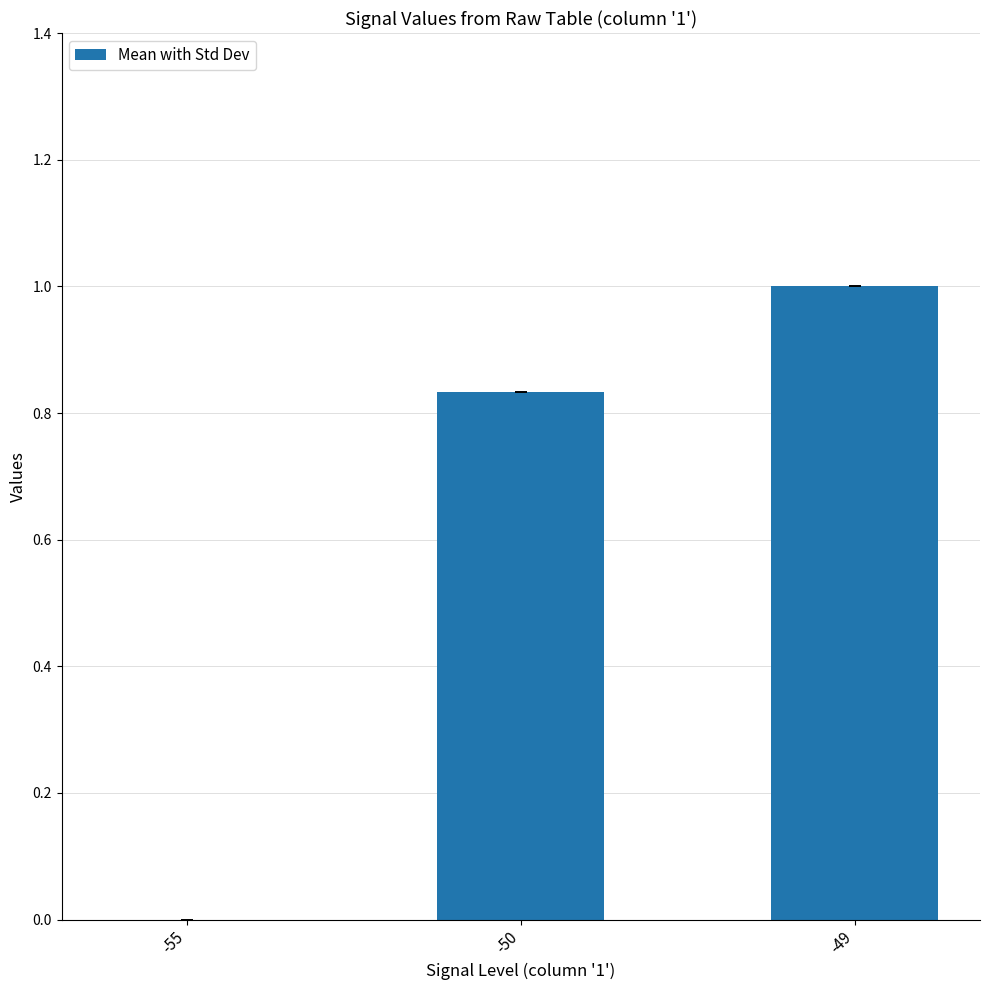

Between -50 and -55, which is larger?

-50